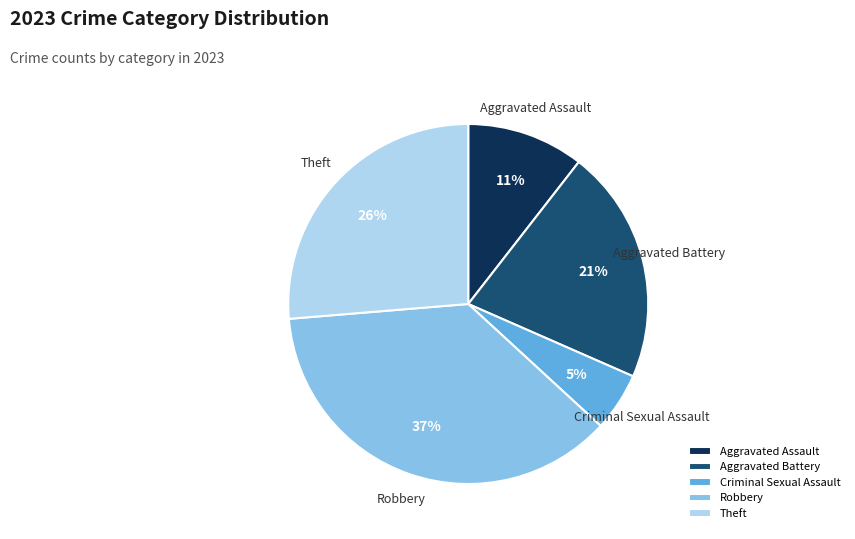

To the nearest percent, what is the combined percentage of Criminal Sexual Assault and Aggravated Assault?

16%